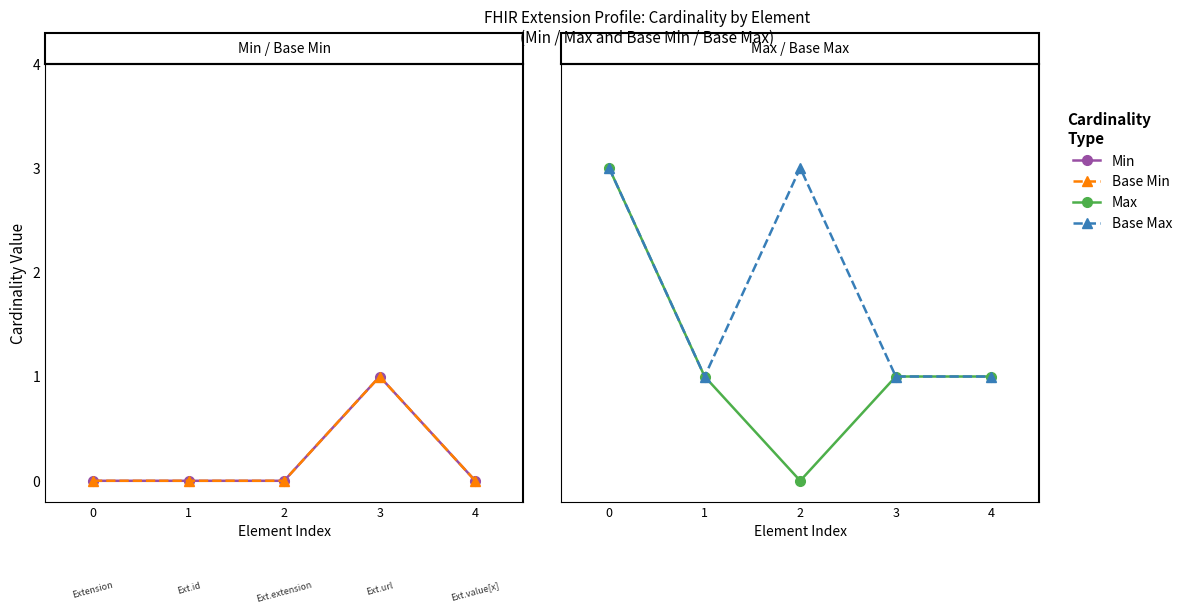

Rank the series by their maximum value, from highest to lowest.

Max, Base Max, Min, Base Min